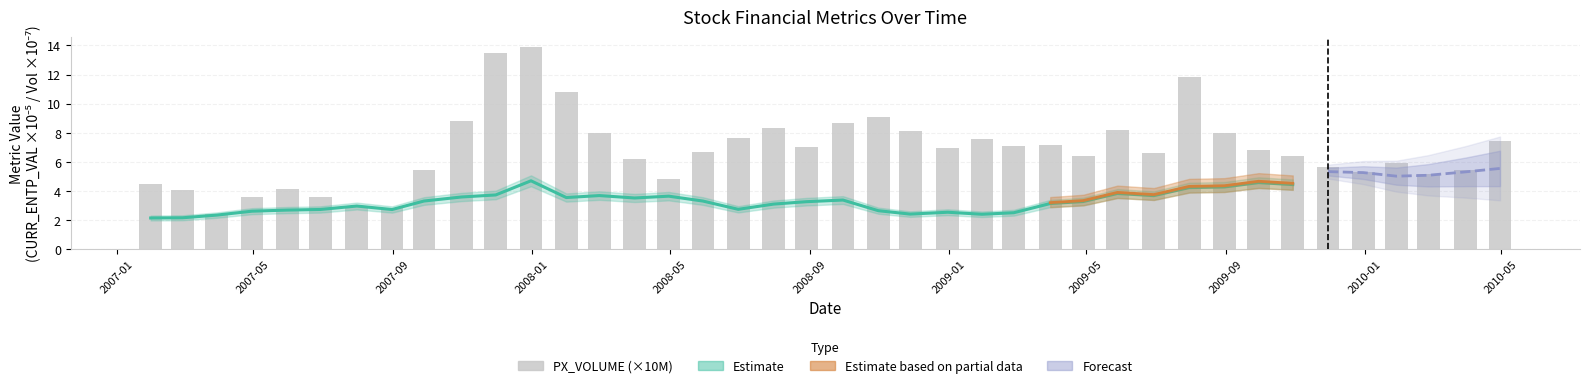

True or false: the data shows 4.9 at 12.

False